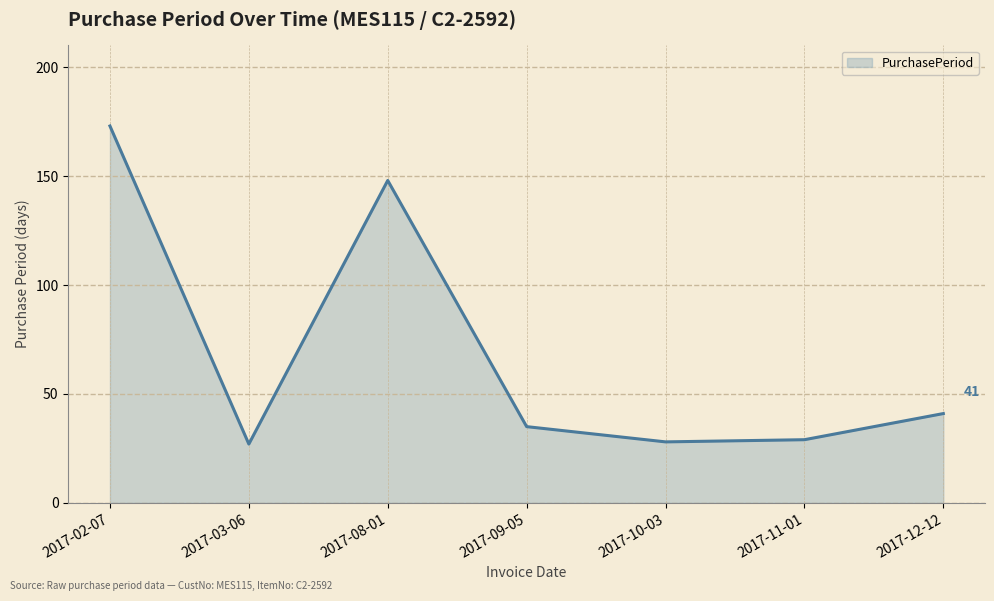

What is the difference between the maximum and second lowest values?

145